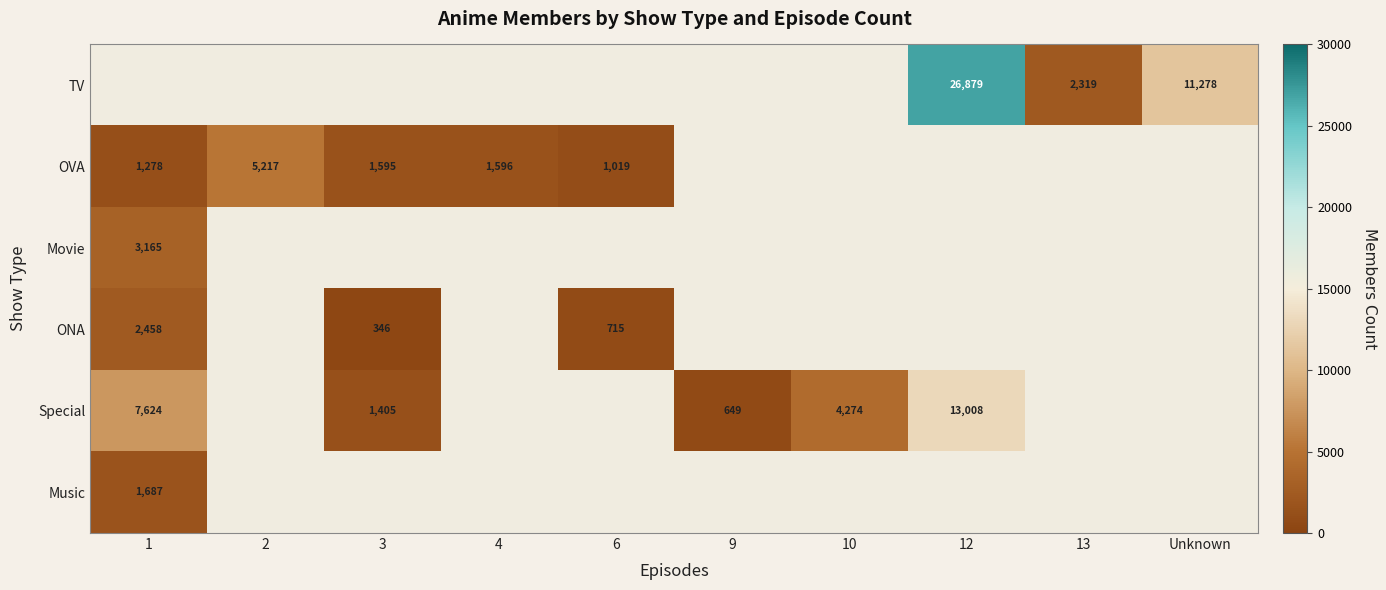

Count the number of categories in the chart.

10